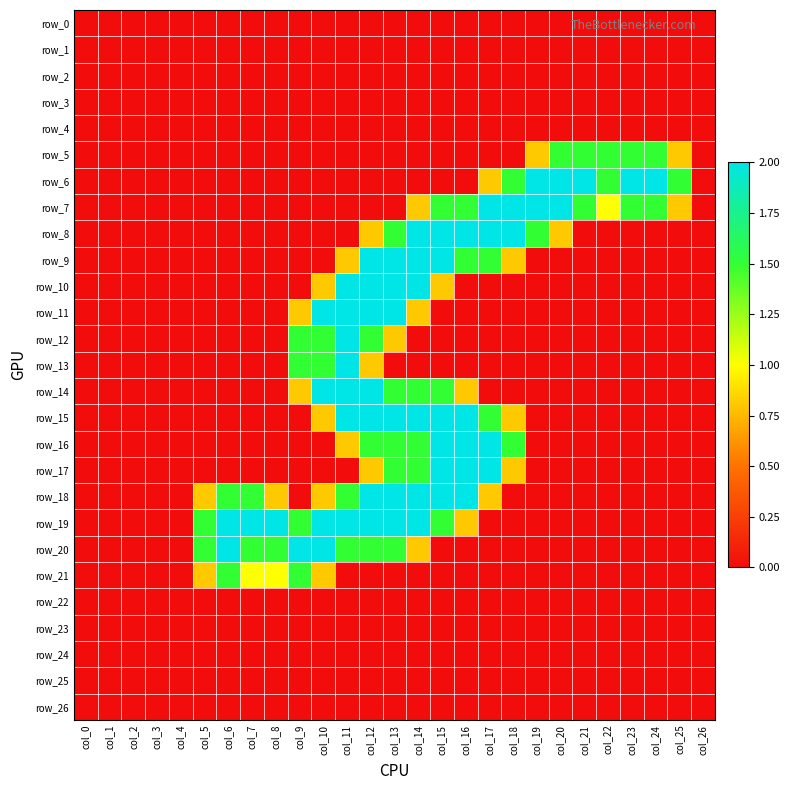

Reading right to left, transcribe all the data shown in this chart.

row_0: col_26=0.0	col_25=0.0	col_24=0.0	col_23=0.0	col_22=0.0	col_21=0.0	col_20=0.0	col_19=0.0	col_18=0.0	col_17=0.0	col_16=0.0	col_15=0.0	col_14=0.0	col_13=0.0	col_12=0.0	col_11=0.0	col_10=0.0	col_9=0.0	col_8=0.0	col_7=0.0	col_6=0.0	col_5=0.0	col_4=0.0	col_3=0.0	col_2=0.0	col_1=0.0	col_0=0.0
row_1: col_26=0.0	col_25=0.0	col_24=0.0	col_23=0.0	col_22=0.0	col_21=0.0	col_20=0.0	col_19=0.0	col_18=0.0	col_17=0.0	col_16=0.0	col_15=0.0	col_14=0.0	col_13=0.0	col_12=0.0	col_11=0.0	col_10=0.0	col_9=0.0	col_8=0.0	col_7=0.0	col_6=0.0	col_5=0.0	col_4=0.0	col_3=0.0	col_2=0.0	col_1=0.0	col_0=0.0
row_2: col_26=0.0	col_25=0.0	col_24=0.0	col_23=0.0	col_22=0.0	col_21=0.0	col_20=0.0	col_19=0.0	col_18=0.0	col_17=0.0	col_16=0.0	col_15=0.0	col_14=0.0	col_13=0.0	col_12=0.0	col_11=0.0	col_10=0.0	col_9=0.0	col_8=0.0	col_7=0.0	col_6=0.0	col_5=0.0	col_4=0.0	col_3=0.0	col_2=0.0	col_1=0.0	col_0=0.0
row_3: col_26=0.0	col_25=0.0	col_24=0.0	col_23=0.0	col_22=0.0	col_21=0.0	col_20=0.0	col_19=0.0	col_18=0.0	col_17=0.0	col_16=0.0	col_15=0.0	col_14=0.0	col_13=0.0	col_12=0.0	col_11=0.0	col_10=0.0	col_9=0.0	col_8=0.0	col_7=0.0	col_6=0.0	col_5=0.0	col_4=0.0	col_3=0.0	col_2=0.0	col_1=0.0	col_0=0.0
row_4: col_26=0.0	col_25=0.0	col_24=0.0	col_23=0.0	col_22=0.0	col_21=0.0	col_20=0.0	col_19=0.0	col_18=0.0	col_17=0.0	col_16=0.0	col_15=0.0	col_14=0.0	col_13=0.0	col_12=0.0	col_11=0.0	col_10=0.0	col_9=0.0	col_8=0.0	col_7=0.0	col_6=0.0	col_5=0.0	col_4=0.0	col_3=0.0	col_2=0.0	col_1=0.0	col_0=0.0
row_5: col_26=0.0	col_25=0.8	col_24=1.5	col_23=1.5	col_22=1.5	col_21=1.5	col_20=1.5	col_19=0.8	col_18=0.0	col_17=0.0	col_16=0.0	col_15=0.0	col_14=0.0	col_13=0.0	col_12=0.0	col_11=0.0	col_10=0.0	col_9=0.0	col_8=0.0	col_7=0.0	col_6=0.0	col_5=0.0	col_4=0.0	col_3=0.0	col_2=0.0	col_1=0.0	col_0=0.0
row_6: col_26=0.0	col_25=1.5	col_24=2.0	col_23=2.0	col_22=1.5	col_21=2.0	col_20=2.0	col_19=2.0	col_18=1.5	col_17=0.8	col_16=0.0	col_15=0.0	col_14=0.0	col_13=0.0	col_12=0.0	col_11=0.0	col_10=0.0	col_9=0.0	col_8=0.0	col_7=0.0	col_6=0.0	col_5=0.0	col_4=0.0	col_3=0.0	col_2=0.0	col_1=0.0	col_0=0.0
row_7: col_26=0.0	col_25=0.8	col_24=1.5	col_23=1.5	col_22=1.0	col_21=1.5	col_20=2.0	col_19=2.0	col_18=2.0	col_17=2.0	col_16=1.5	col_15=1.5	col_14=0.8	col_13=0.0	col_12=0.0	col_11=0.0	col_10=0.0	col_9=0.0	col_8=0.0	col_7=0.0	col_6=0.0	col_5=0.0	col_4=0.0	col_3=0.0	col_2=0.0	col_1=0.0	col_0=0.0
row_8: col_26=0.0	col_25=0.0	col_24=0.0	col_23=0.0	col_22=0.0	col_21=0.0	col_20=0.8	col_19=1.5	col_18=2.0	col_17=2.0	col_16=2.0	col_15=2.0	col_14=2.0	col_13=1.5	col_12=0.8	col_11=0.0	col_10=0.0	col_9=0.0	col_8=0.0	col_7=0.0	col_6=0.0	col_5=0.0	col_4=0.0	col_3=0.0	col_2=0.0	col_1=0.0	col_0=0.0
row_9: col_26=0.0	col_25=0.0	col_24=0.0	col_23=0.0	col_22=0.0	col_21=0.0	col_20=0.0	col_19=0.0	col_18=0.8	col_17=1.5	col_16=1.5	col_15=2.0	col_14=2.0	col_13=2.0	col_12=2.0	col_11=0.8	col_10=0.0	col_9=0.0	col_8=0.0	col_7=0.0	col_6=0.0	col_5=0.0	col_4=0.0	col_3=0.0	col_2=0.0	col_1=0.0	col_0=0.0
row_10: col_26=0.0	col_25=0.0	col_24=0.0	col_23=0.0	col_22=0.0	col_21=0.0	col_20=0.0	col_19=0.0	col_18=0.0	col_17=0.0	col_16=0.0	col_15=0.8	col_14=2.0	col_13=2.0	col_12=2.0	col_11=2.0	col_10=0.8	col_9=0.0	col_8=0.0	col_7=0.0	col_6=0.0	col_5=0.0	col_4=0.0	col_3=0.0	col_2=0.0	col_1=0.0	col_0=0.0
row_11: col_26=0.0	col_25=0.0	col_24=0.0	col_23=0.0	col_22=0.0	col_21=0.0	col_20=0.0	col_19=0.0	col_18=0.0	col_17=0.0	col_16=0.0	col_15=0.0	col_14=0.8	col_13=2.0	col_12=2.0	col_11=2.0	col_10=2.0	col_9=0.8	col_8=0.0	col_7=0.0	col_6=0.0	col_5=0.0	col_4=0.0	col_3=0.0	col_2=0.0	col_1=0.0	col_0=0.0
row_12: col_26=0.0	col_25=0.0	col_24=0.0	col_23=0.0	col_22=0.0	col_21=0.0	col_20=0.0	col_19=0.0	col_18=0.0	col_17=0.0	col_16=0.0	col_15=0.0	col_14=0.0	col_13=0.8	col_12=1.5	col_11=2.0	col_10=1.5	col_9=1.5	col_8=0.0	col_7=0.0	col_6=0.0	col_5=0.0	col_4=0.0	col_3=0.0	col_2=0.0	col_1=0.0	col_0=0.0
row_13: col_26=0.0	col_25=0.0	col_24=0.0	col_23=0.0	col_22=0.0	col_21=0.0	col_20=0.0	col_19=0.0	col_18=0.0	col_17=0.0	col_16=0.0	col_15=0.0	col_14=0.0	col_13=0.0	col_12=0.8	col_11=2.0	col_10=1.5	col_9=1.5	col_8=0.0	col_7=0.0	col_6=0.0	col_5=0.0	col_4=0.0	col_3=0.0	col_2=0.0	col_1=0.0	col_0=0.0
row_14: col_26=0.0	col_25=0.0	col_24=0.0	col_23=0.0	col_22=0.0	col_21=0.0	col_20=0.0	col_19=0.0	col_18=0.0	col_17=0.0	col_16=0.8	col_15=1.5	col_14=1.5	col_13=1.5	col_12=2.0	col_11=2.0	col_10=2.0	col_9=0.8	col_8=0.0	col_7=0.0	col_6=0.0	col_5=0.0	col_4=0.0	col_3=0.0	col_2=0.0	col_1=0.0	col_0=0.0
row_15: col_26=0.0	col_25=0.0	col_24=0.0	col_23=0.0	col_22=0.0	col_21=0.0	col_20=0.0	col_19=0.0	col_18=0.8	col_17=1.5	col_16=2.0	col_15=2.0	col_14=2.0	col_13=2.0	col_12=2.0	col_11=2.0	col_10=0.8	col_9=0.0	col_8=0.0	col_7=0.0	col_6=0.0	col_5=0.0	col_4=0.0	col_3=0.0	col_2=0.0	col_1=0.0	col_0=0.0
row_16: col_26=0.0	col_25=0.0	col_24=0.0	col_23=0.0	col_22=0.0	col_21=0.0	col_20=0.0	col_19=0.0	col_18=1.5	col_17=2.0	col_16=2.0	col_15=2.0	col_14=1.5	col_13=1.5	col_12=1.5	col_11=0.8	col_10=0.0	col_9=0.0	col_8=0.0	col_7=0.0	col_6=0.0	col_5=0.0	col_4=0.0	col_3=0.0	col_2=0.0	col_1=0.0	col_0=0.0
row_17: col_26=0.0	col_25=0.0	col_24=0.0	col_23=0.0	col_22=0.0	col_21=0.0	col_20=0.0	col_19=0.0	col_18=0.8	col_17=2.0	col_16=2.0	col_15=2.0	col_14=1.5	col_13=1.5	col_12=0.8	col_11=0.0	col_10=0.0	col_9=0.0	col_8=0.0	col_7=0.0	col_6=0.0	col_5=0.0	col_4=0.0	col_3=0.0	col_2=0.0	col_1=0.0	col_0=0.0
row_18: col_26=0.0	col_25=0.0	col_24=0.0	col_23=0.0	col_22=0.0	col_21=0.0	col_20=0.0	col_19=0.0	col_18=0.0	col_17=0.8	col_16=2.0	col_15=2.0	col_14=2.0	col_13=2.0	col_12=2.0	col_11=1.5	col_10=0.8	col_9=0.0	col_8=0.8	col_7=1.5	col_6=1.5	col_5=0.8	col_4=0.0	col_3=0.0	col_2=0.0	col_1=0.0	col_0=0.0
row_19: col_26=0.0	col_25=0.0	col_24=0.0	col_23=0.0	col_22=0.0	col_21=0.0	col_20=0.0	col_19=0.0	col_18=0.0	col_17=0.0	col_16=0.8	col_15=1.5	col_14=2.0	col_13=2.0	col_12=2.0	col_11=2.0	col_10=2.0	col_9=1.5	col_8=2.0	col_7=2.0	col_6=2.0	col_5=1.5	col_4=0.0	col_3=0.0	col_2=0.0	col_1=0.0	col_0=0.0
row_20: col_26=0.0	col_25=0.0	col_24=0.0	col_23=0.0	col_22=0.0	col_21=0.0	col_20=0.0	col_19=0.0	col_18=0.0	col_17=0.0	col_16=0.0	col_15=0.0	col_14=0.8	col_13=1.5	col_12=1.5	col_11=1.5	col_10=2.0	col_9=2.0	col_8=1.5	col_7=1.5	col_6=2.0	col_5=1.5	col_4=0.0	col_3=0.0	col_2=0.0	col_1=0.0	col_0=0.0
row_21: col_26=0.0	col_25=0.0	col_24=0.0	col_23=0.0	col_22=0.0	col_21=0.0	col_20=0.0	col_19=0.0	col_18=0.0	col_17=0.0	col_16=0.0	col_15=0.0	col_14=0.0	col_13=0.0	col_12=0.0	col_11=0.0	col_10=0.8	col_9=1.5	col_8=1.0	col_7=1.0	col_6=1.5	col_5=0.8	col_4=0.0	col_3=0.0	col_2=0.0	col_1=0.0	col_0=0.0
row_22: col_26=0.0	col_25=0.0	col_24=0.0	col_23=0.0	col_22=0.0	col_21=0.0	col_20=0.0	col_19=0.0	col_18=0.0	col_17=0.0	col_16=0.0	col_15=0.0	col_14=0.0	col_13=0.0	col_12=0.0	col_11=0.0	col_10=0.0	col_9=0.0	col_8=0.0	col_7=0.0	col_6=0.0	col_5=0.0	col_4=0.0	col_3=0.0	col_2=0.0	col_1=0.0	col_0=0.0
row_23: col_26=0.0	col_25=0.0	col_24=0.0	col_23=0.0	col_22=0.0	col_21=0.0	col_20=0.0	col_19=0.0	col_18=0.0	col_17=0.0	col_16=0.0	col_15=0.0	col_14=0.0	col_13=0.0	col_12=0.0	col_11=0.0	col_10=0.0	col_9=0.0	col_8=0.0	col_7=0.0	col_6=0.0	col_5=0.0	col_4=0.0	col_3=0.0	col_2=0.0	col_1=0.0	col_0=0.0
row_24: col_26=0.0	col_25=0.0	col_24=0.0	col_23=0.0	col_22=0.0	col_21=0.0	col_20=0.0	col_19=0.0	col_18=0.0	col_17=0.0	col_16=0.0	col_15=0.0	col_14=0.0	col_13=0.0	col_12=0.0	col_11=0.0	col_10=0.0	col_9=0.0	col_8=0.0	col_7=0.0	col_6=0.0	col_5=0.0	col_4=0.0	col_3=0.0	col_2=0.0	col_1=0.0	col_0=0.0
row_25: col_26=0.0	col_25=0.0	col_24=0.0	col_23=0.0	col_22=0.0	col_21=0.0	col_20=0.0	col_19=0.0	col_18=0.0	col_17=0.0	col_16=0.0	col_15=0.0	col_14=0.0	col_13=0.0	col_12=0.0	col_11=0.0	col_10=0.0	col_9=0.0	col_8=0.0	col_7=0.0	col_6=0.0	col_5=0.0	col_4=0.0	col_3=0.0	col_2=0.0	col_1=0.0	col_0=0.0
row_26: col_26=0.0	col_25=0.0	col_24=0.0	col_23=0.0	col_22=0.0	col_21=0.0	col_20=0.0	col_19=0.0	col_18=0.0	col_17=0.0	col_16=0.0	col_15=0.0	col_14=0.0	col_13=0.0	col_12=0.0	col_11=0.0	col_10=0.0	col_9=0.0	col_8=0.0	col_7=0.0	col_6=0.0	col_5=0.0	col_4=0.0	col_3=0.0	col_2=0.0	col_1=0.0	col_0=0.0